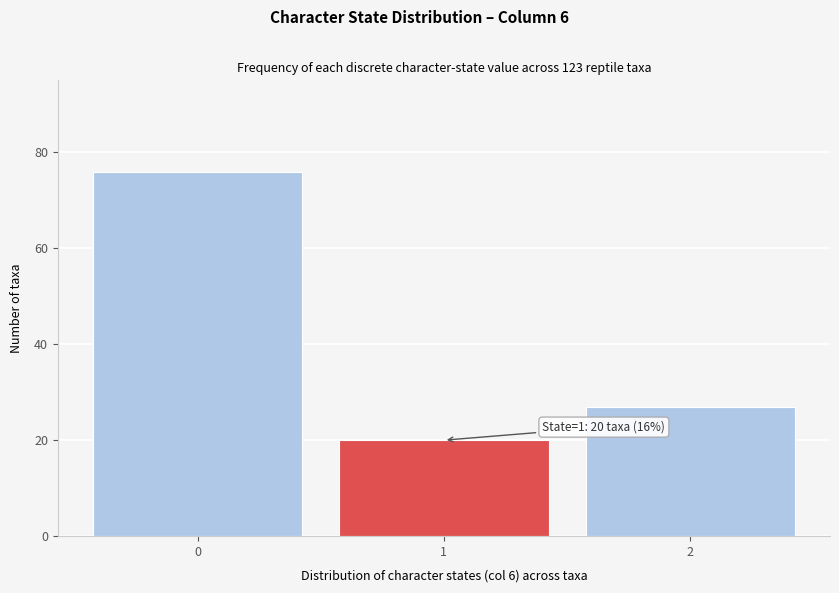

Reading left to right, extract all data points from this chart.

76	20	27